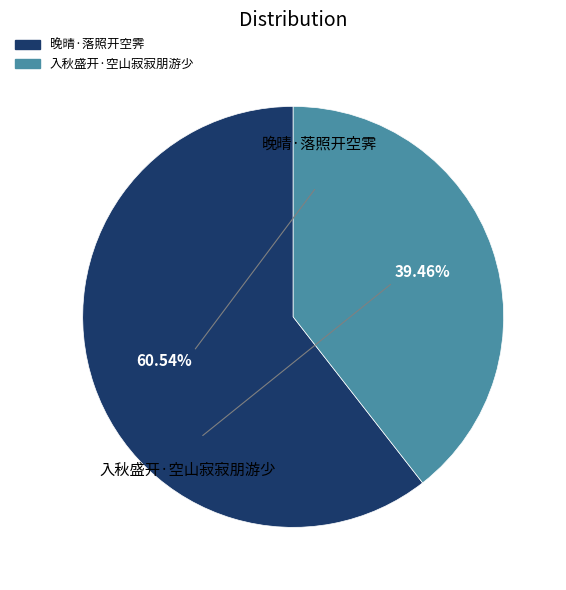

To the nearest percent, what is the combined percentage of 晚晴·落照开空霁 and 入秋盛开·空山寂寂朋游少?

100%